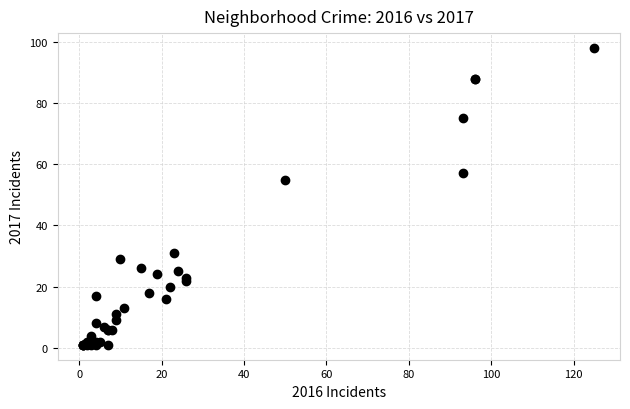

What Y value in the scatter plot is closest to 49?

55